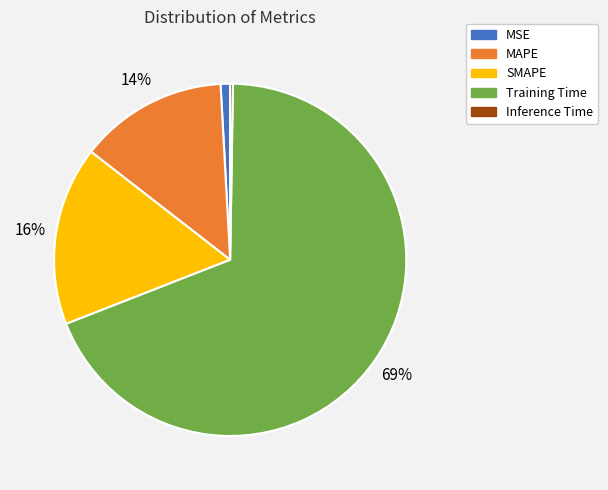

How much of the chart is everything except Inference Time?

99.7%